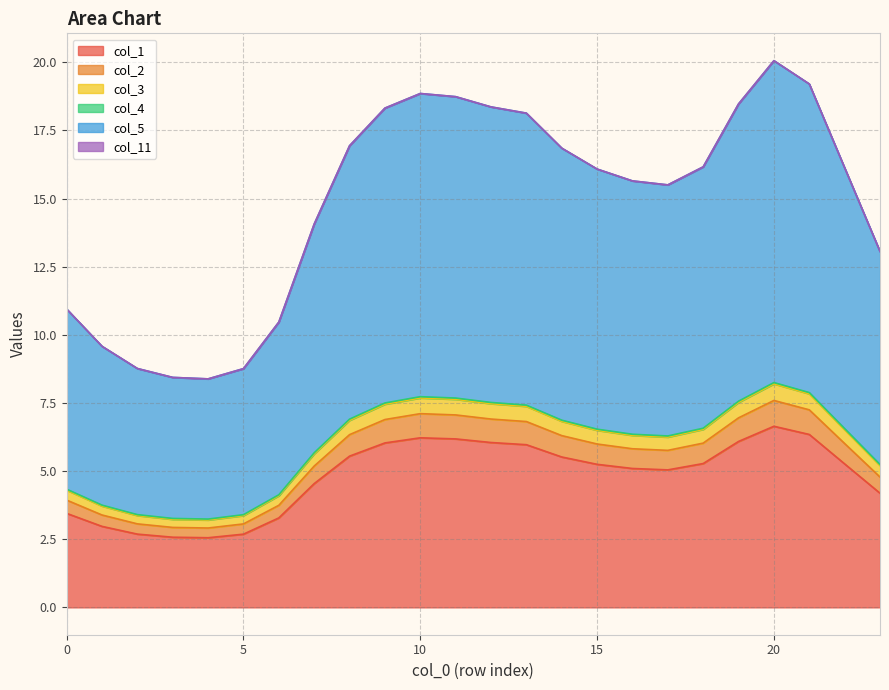

How many interior local valleys does the col_1 series have?

2